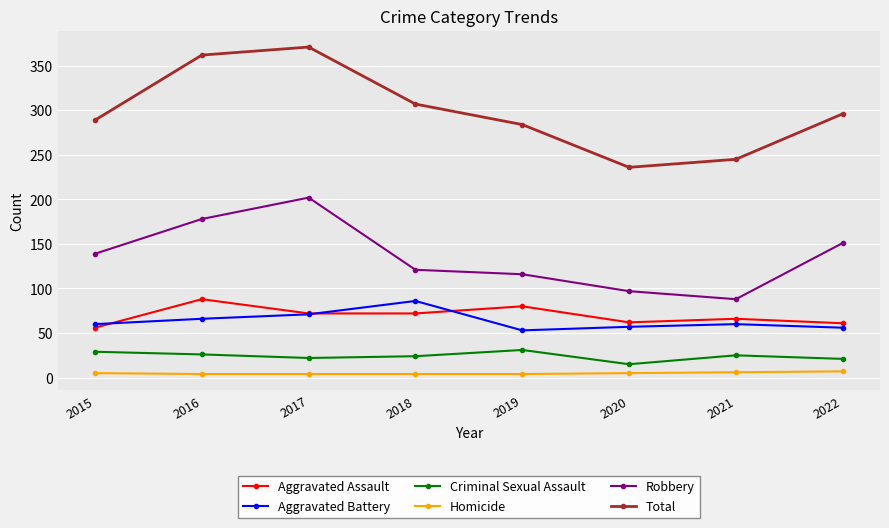

How many categories are shown in the chart?

8